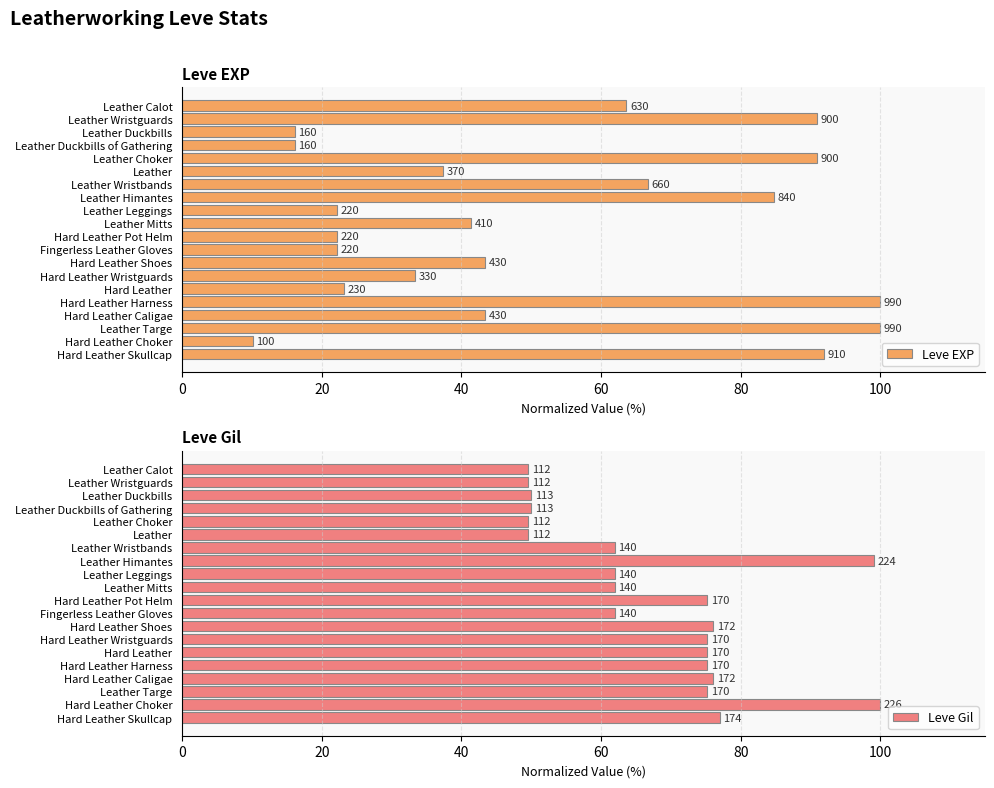

Between 8 and 120, which is larger?

120